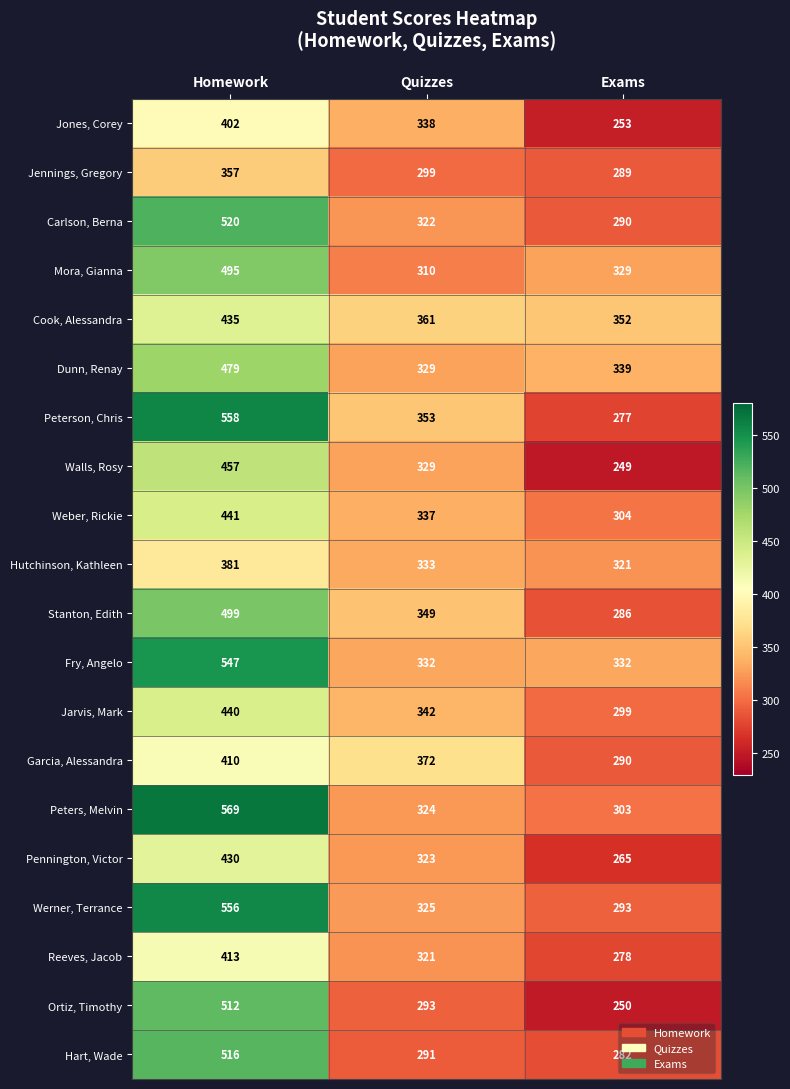

What is the spread (max minus min) of values at Homework?

212